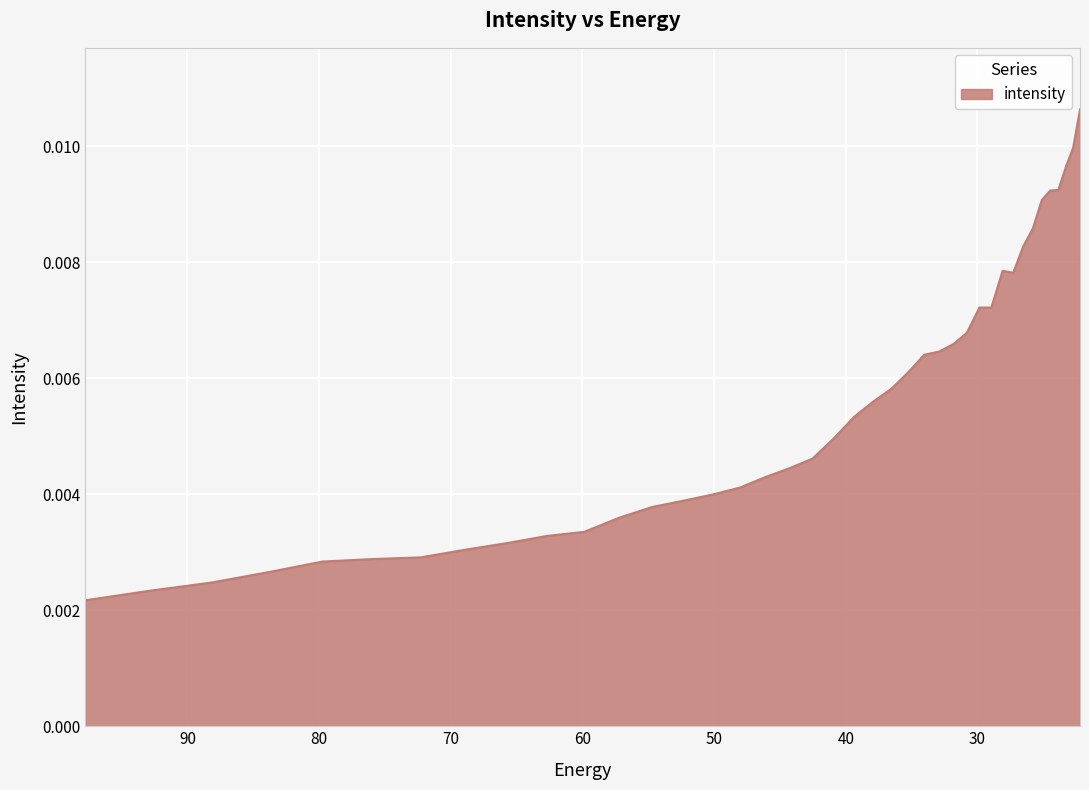

Rank the categories by value from highest to lowest.

22.215462, 22.734882, 23.282911, 23.861408, 24.472345, 25.117828, 25.800108, 26.521572, 28.092442, 27.284779, 29.85292, 28.947456, 30.812122, 31.828575, 32.906017, 34.04844, 35.260098, 36.545517, 37.909534, 39.357292, 40.894283, 42.52636, 44.25976, 46.10113, 48.057564, 50.136597, 52.346306, 54.69525, 57.19261, 59.848106, 62.672165, 65.67586, 68.87099, 72.27017, 75.88682, 79.735245, 83.8307, 88.18945, 92.828835, 97.76732